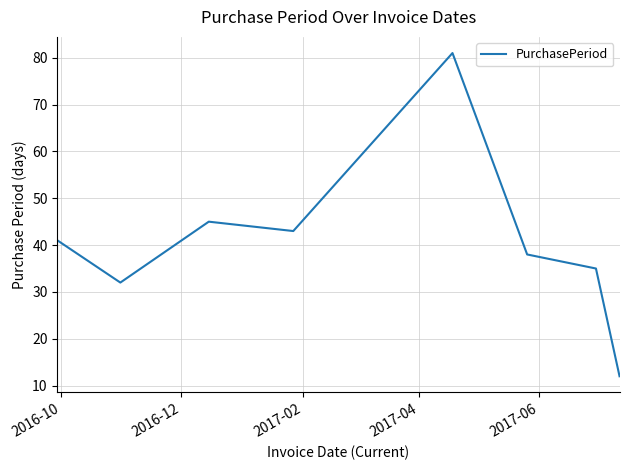

What is the sum of all values?

327